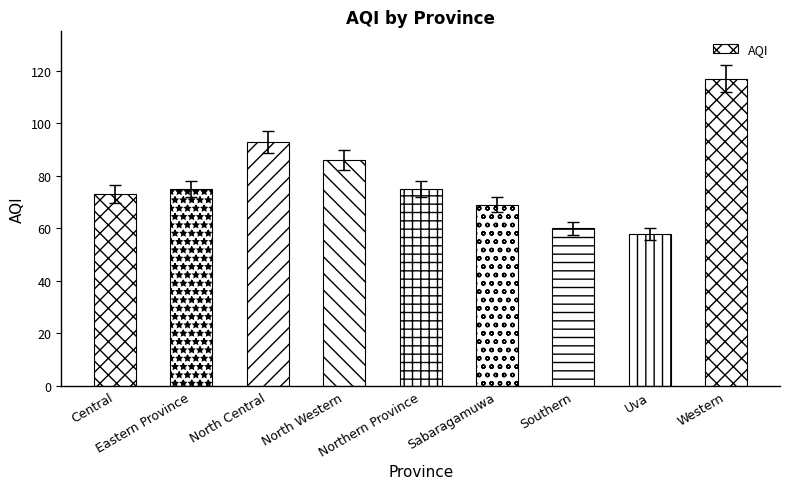

Is it true that the value at Western is 171?

False